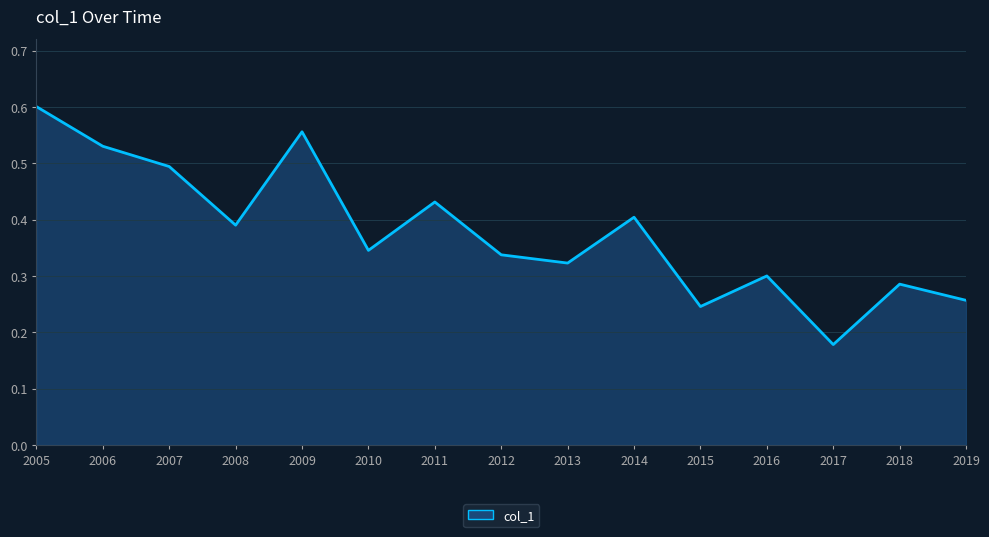

What is the sum of the values at 2010 and 2012?

0.7